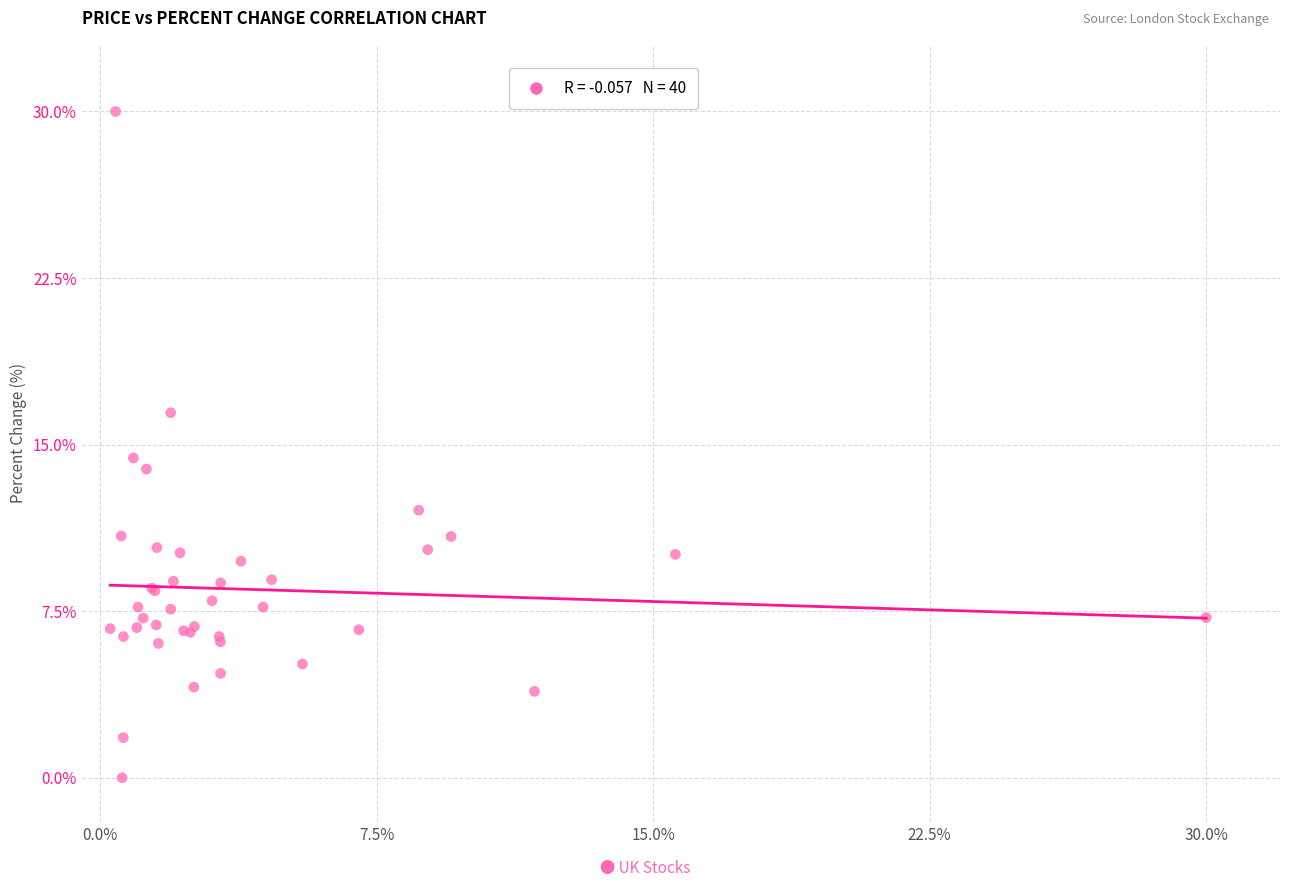

What Y value in the scatter plot is closest to 15?

14.4